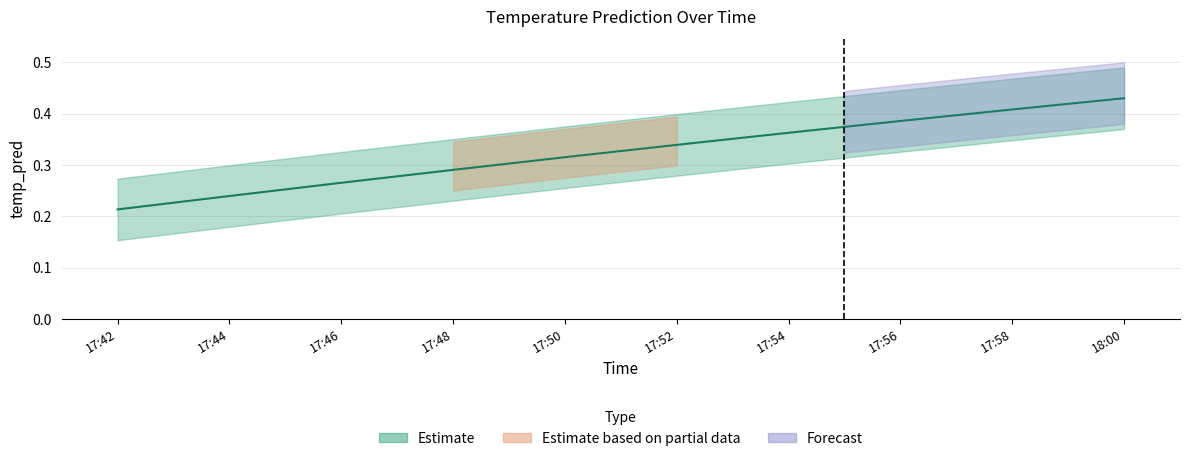

Does the chart display data point markers on the line(s)?

No